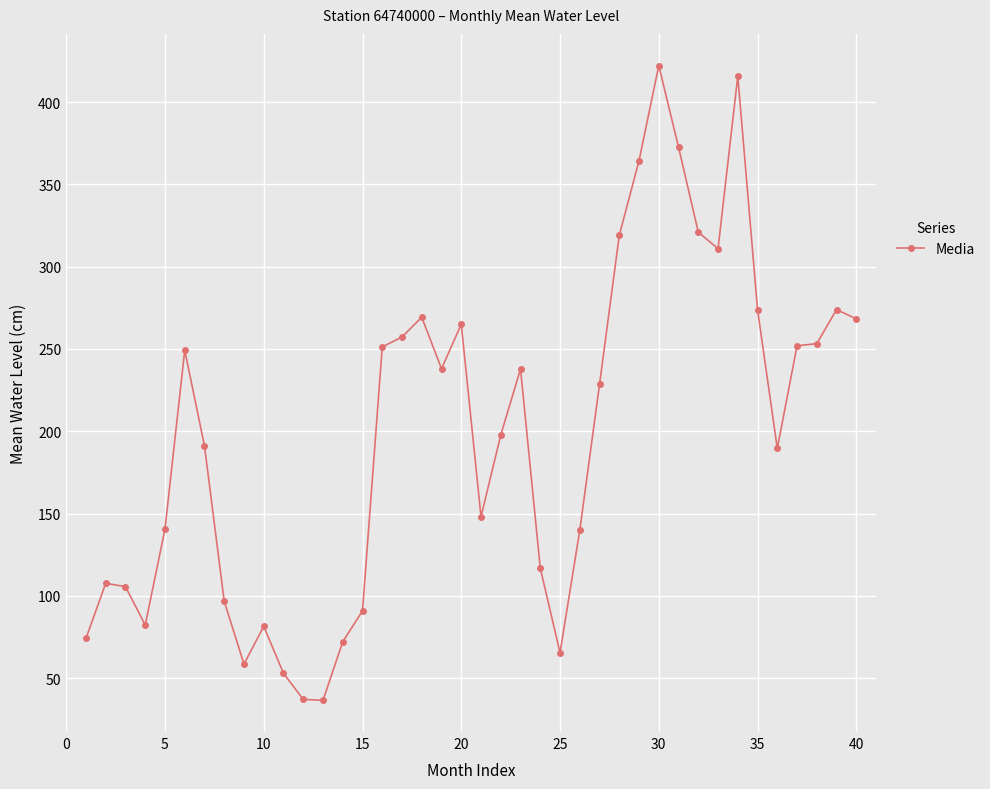

True or false: there are more than 2 points higher than both neighbors.

True